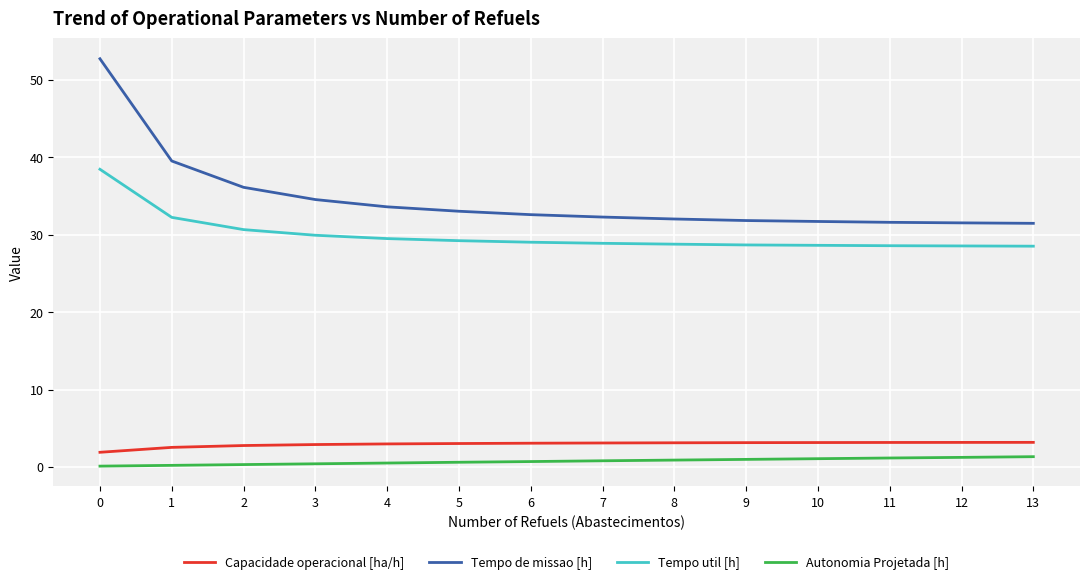

Between 4 and 12, which series saw the biggest shift?

Tempo de missao [h]